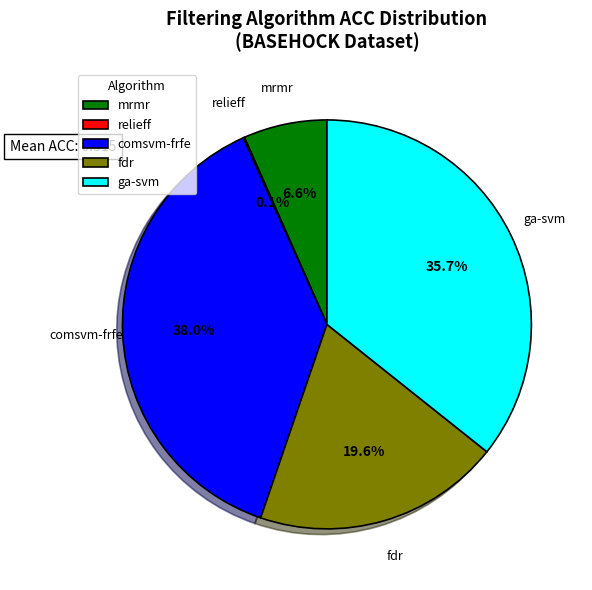

Which slice is the largest?

comsvm-frfe